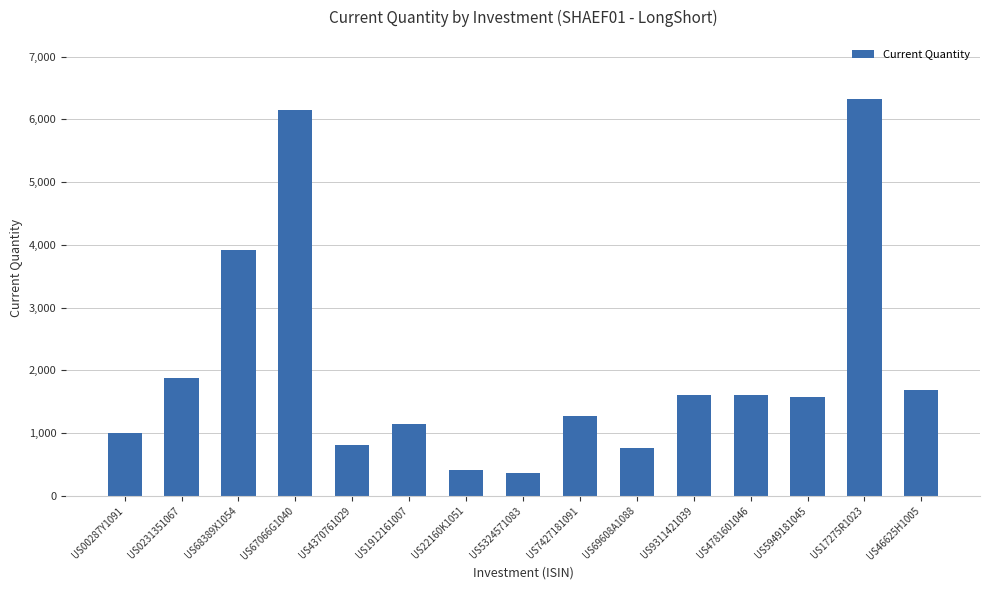

What is the value of the 8th bar from the left?

368